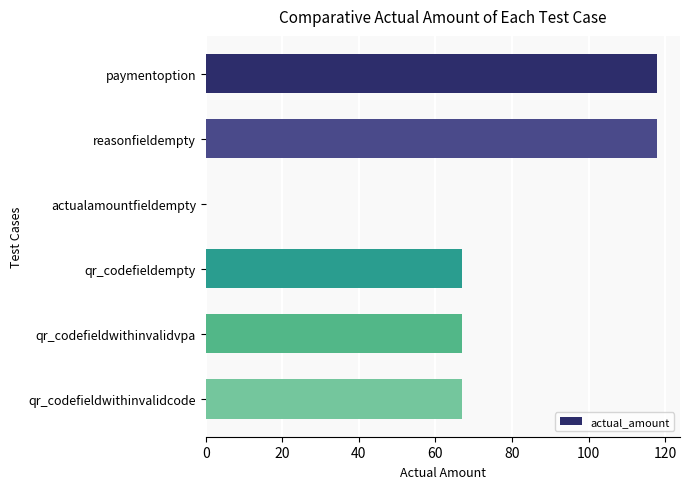

The chart shows a value of 104 at qr_codefieldempty. True or false?

False